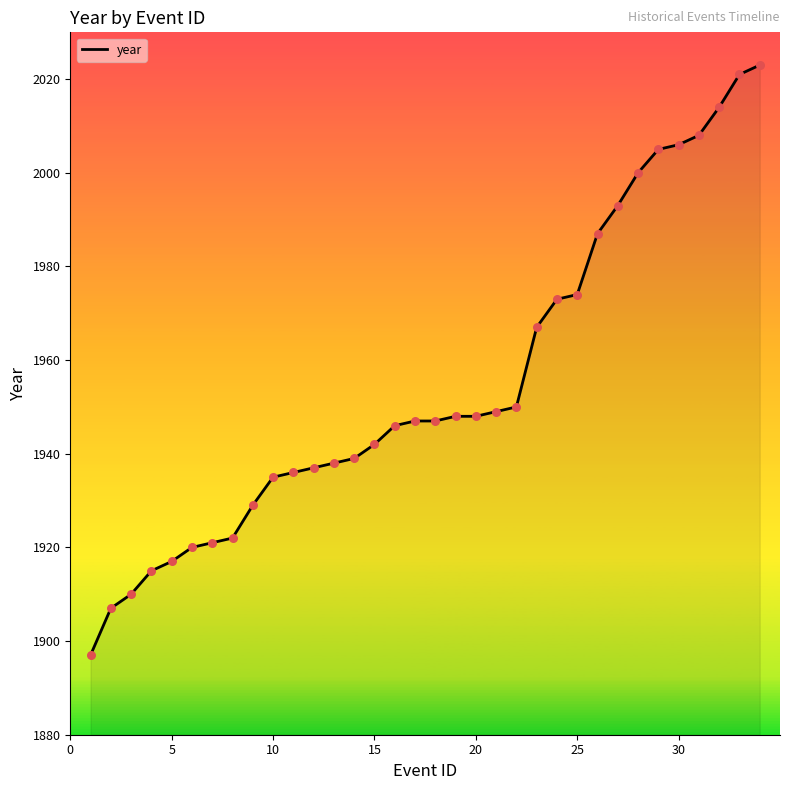

What is the smallest value displayed?

1897